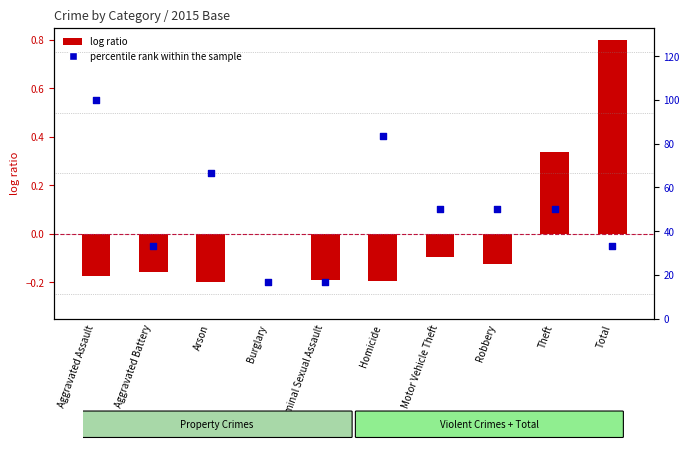

Which series has the largest total across all categories?

percentile rank within the sample